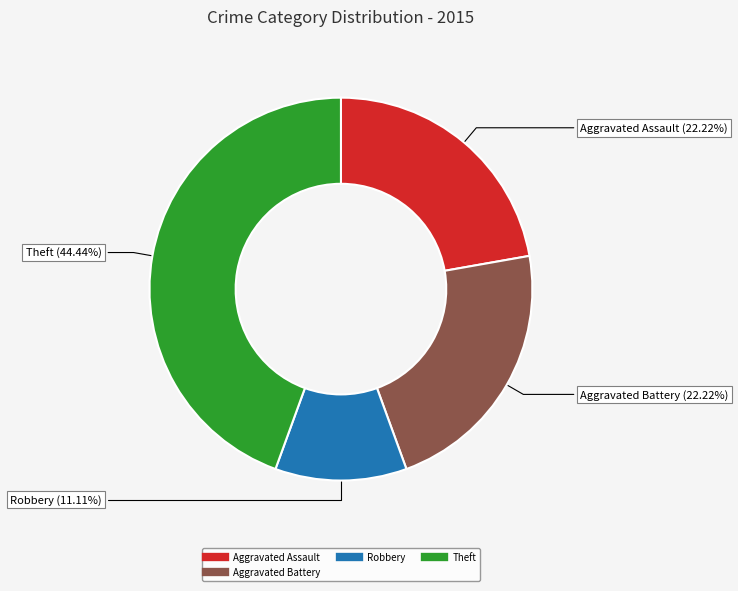

Is there any slice that represents more than half of the pie?

No